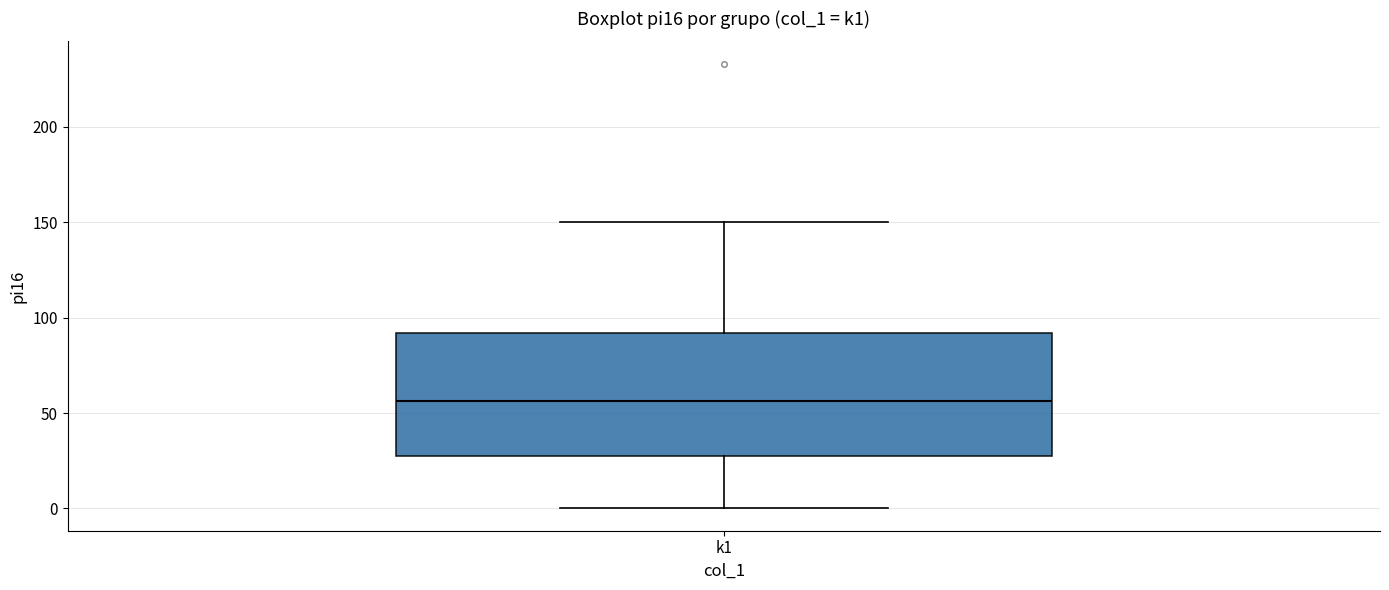

Read this box plot against the y-axis: the position of the median line, the range covered by the box, and the ends of both whiskers. The values are not printed on the chart, so give them approximately, as read against the axis.

median 55, box 30 to 90, whiskers 0 to 150